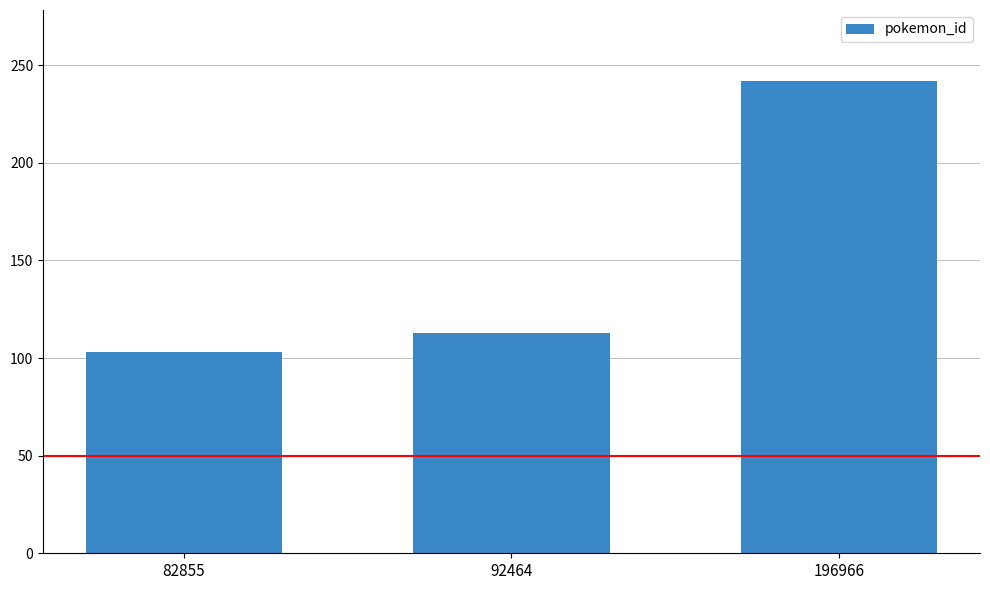

What is the sum of the values at 82855 and 92464?

216